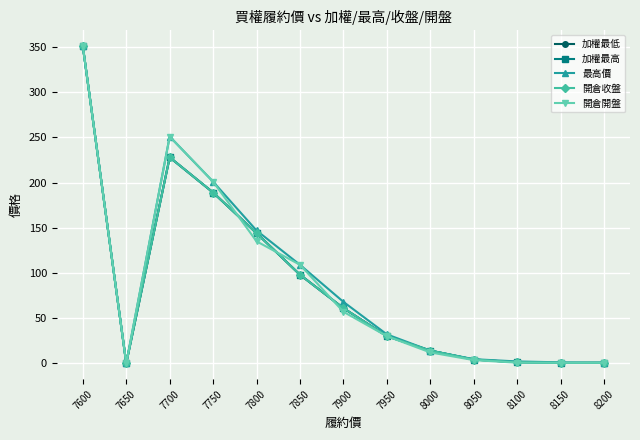

How many times do 加權最低 and 開倉開盤 cross each other?

4